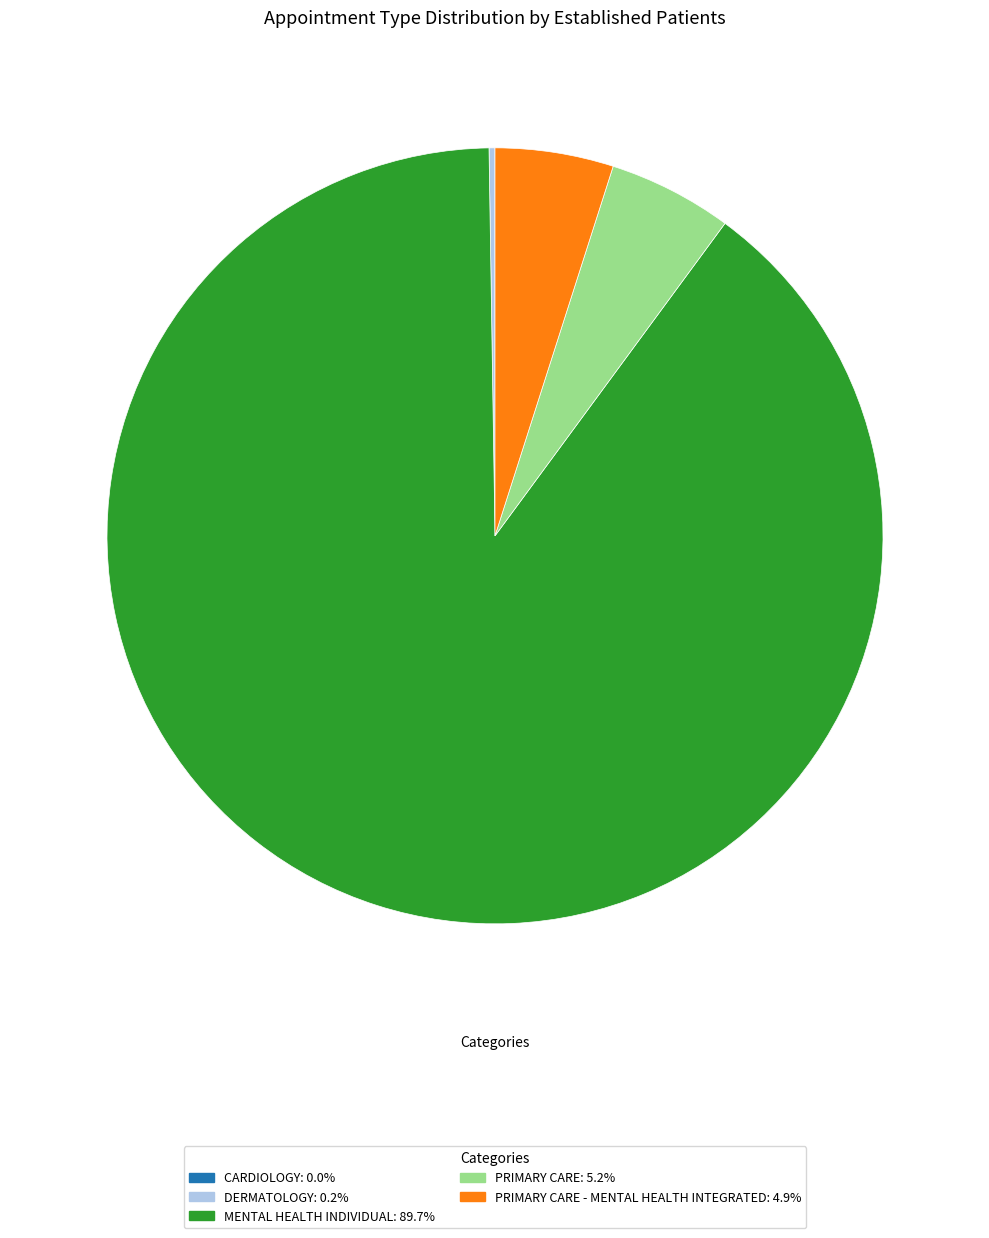

Combined, do PRIMARY CARE: 5.2% and PRIMARY CARE - MENTAL HEALTH INTEGRATED: 4.9% account for over 50%?

No